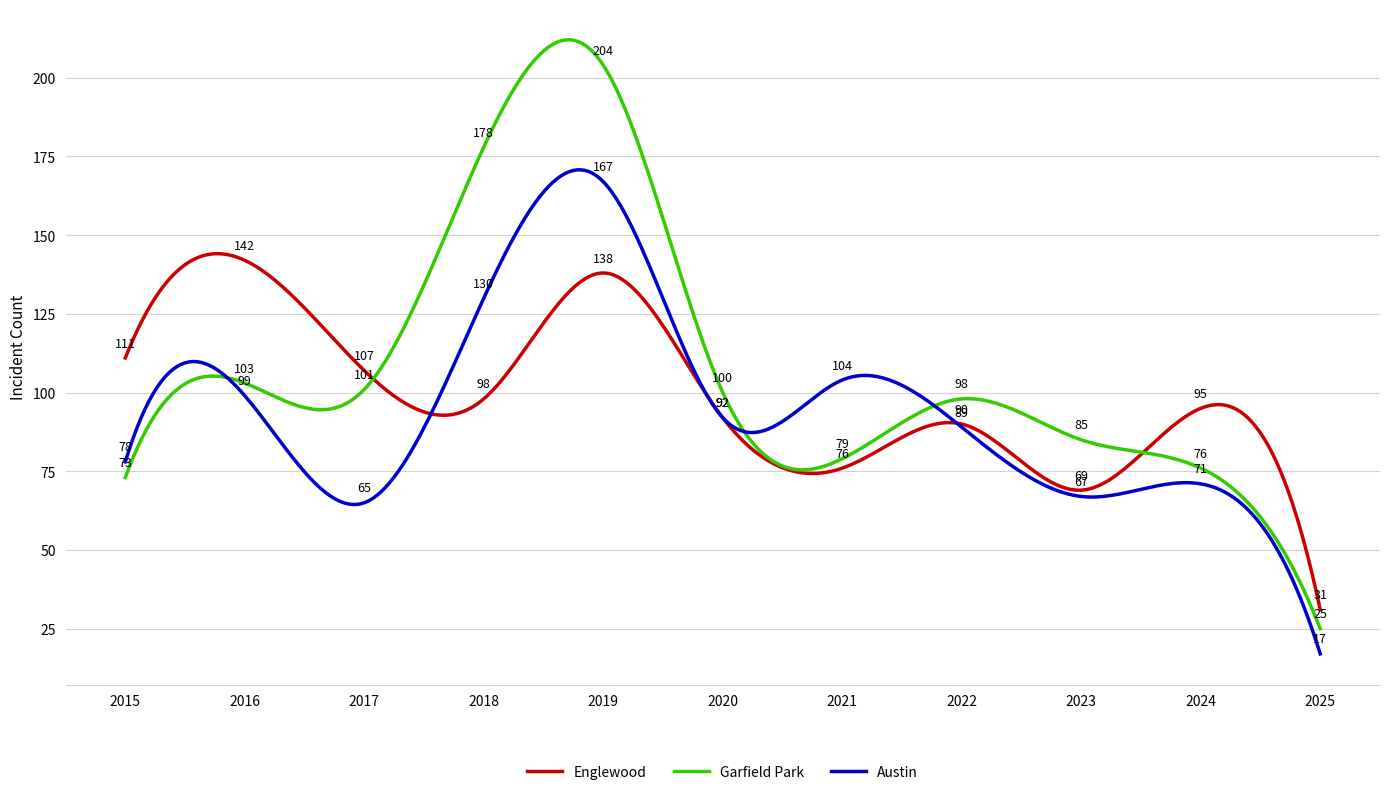

True or false: Garfield Park has more than 1 interior local peaks.

True